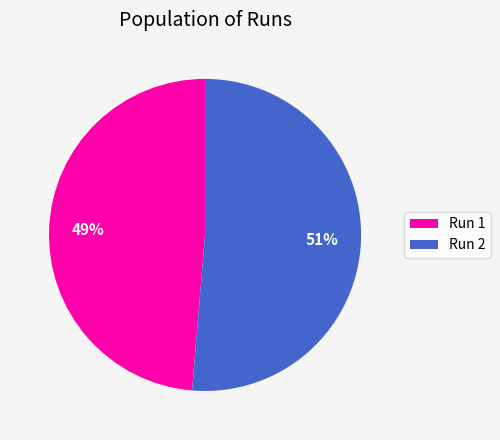

Is the sum of Run 2 and Run 1 greater than half?

Yes